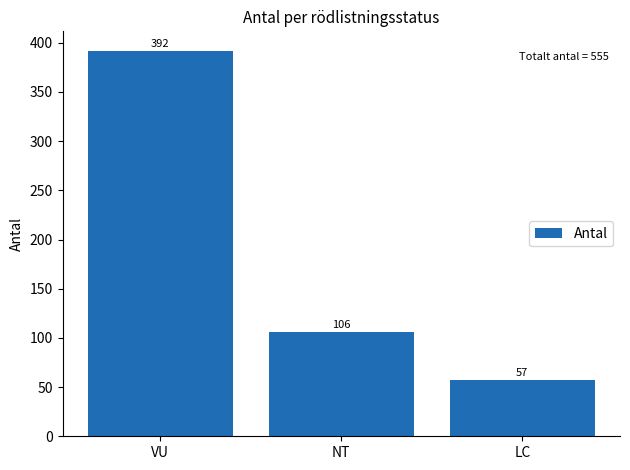

Count the values in the range 57 to 392.

3